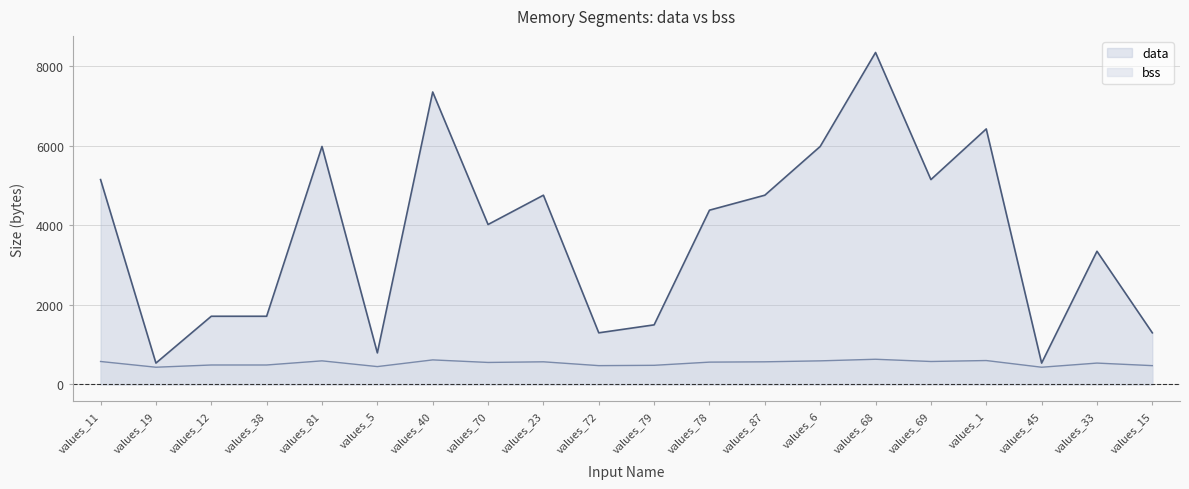

Rank the series by their average value, from lowest to highest.

bss (line), data (line)